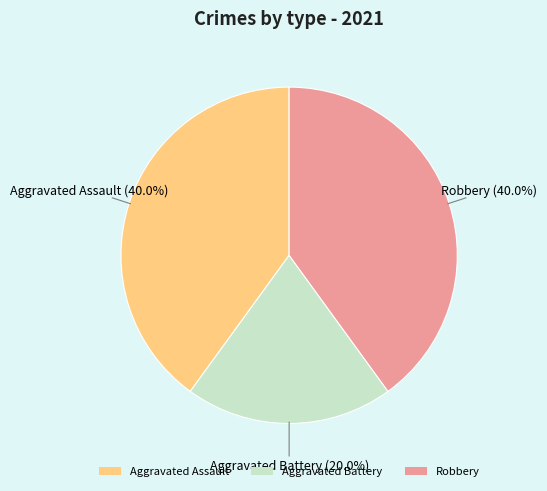

How many slices are in this pie chart?

3